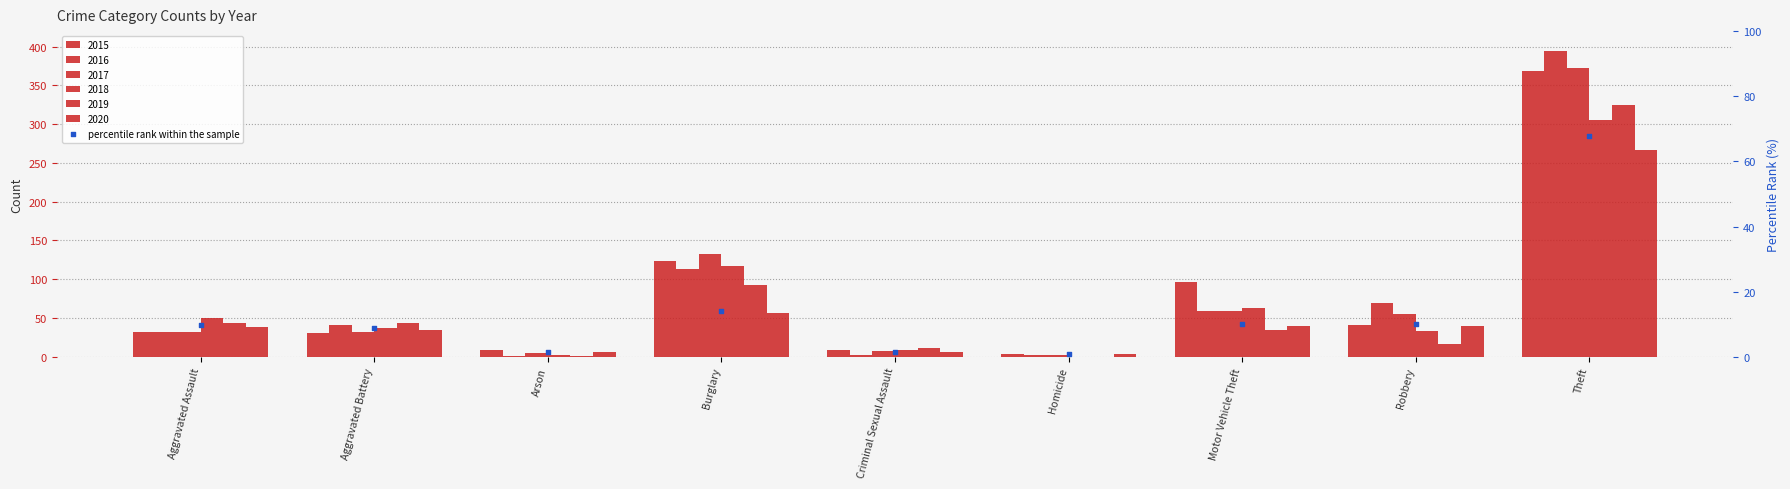

What is the ratio of the value at Aggravated Battery to the value at Theft?

0.1